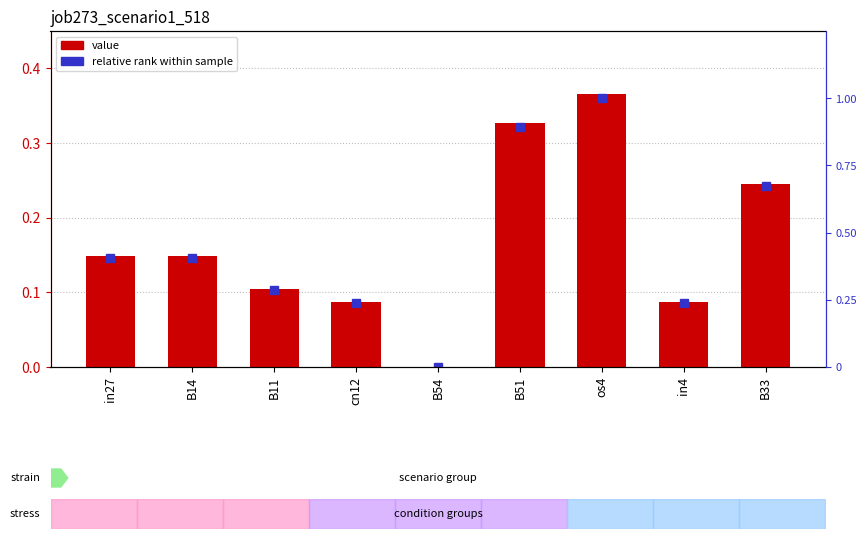

What is the average value of the job273_scenario1_518 series?

0.2